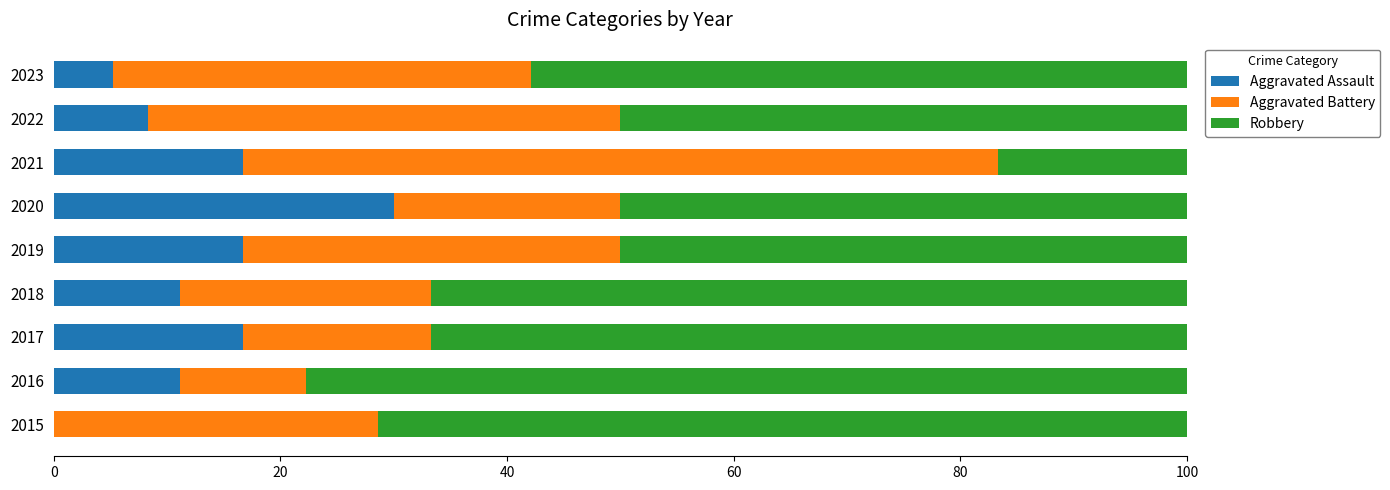

Is it true that Aggravated Assault equals 19.5 at 2015?

False